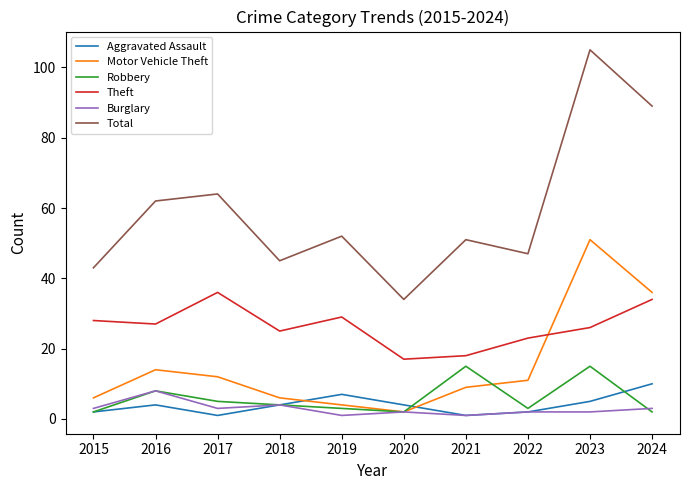

Is it true that Total equals 62 at 2016?

True